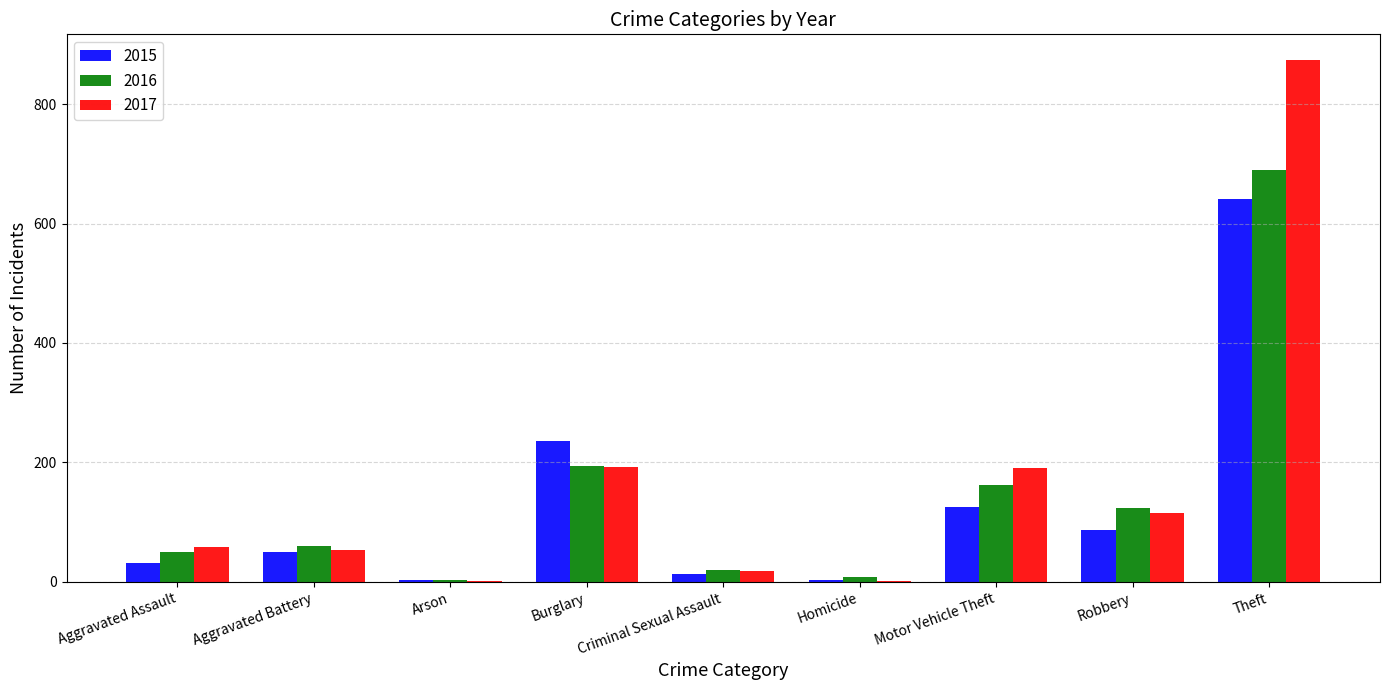

What is the sum of all 2017 values?

1506